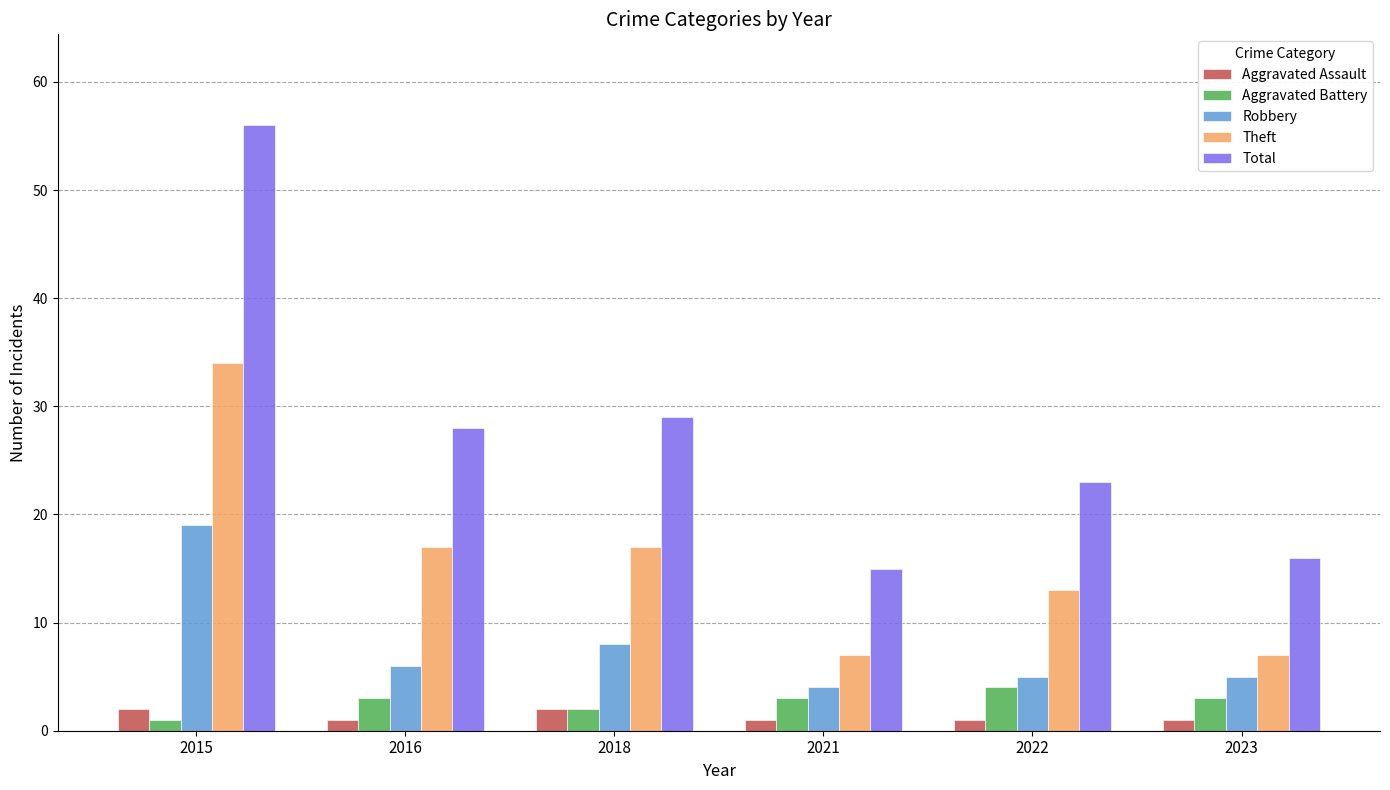

Rank the series at 2023 from highest to lowest value.

Total, Theft, Robbery, Aggravated Battery, Aggravated Assault